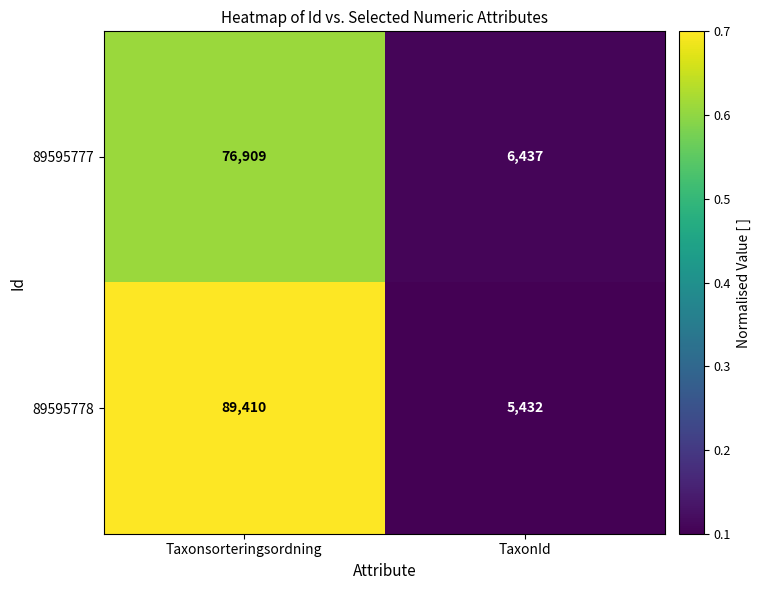

Is it true that 89595777 equals 76909 at Taxonsorteringsordning?

True